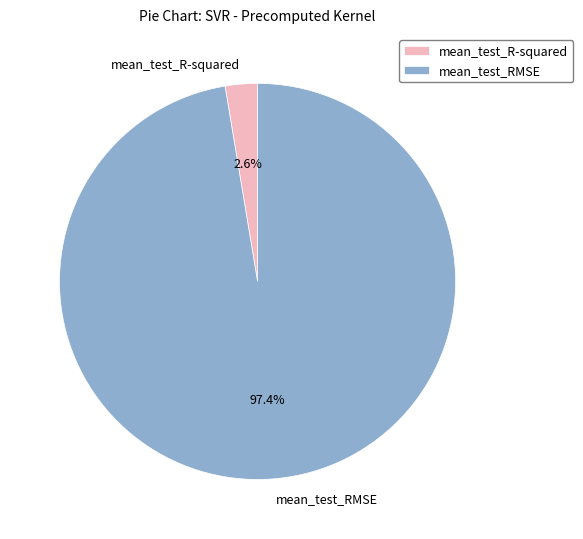

To the nearest percent, what is the average slice percentage?

50%